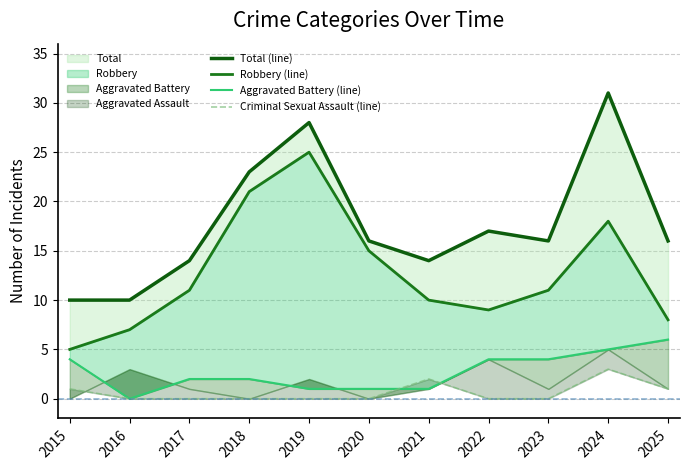

True or false: Criminal Sexual Assault (line) has more than 0 points higher than both neighbors.

True